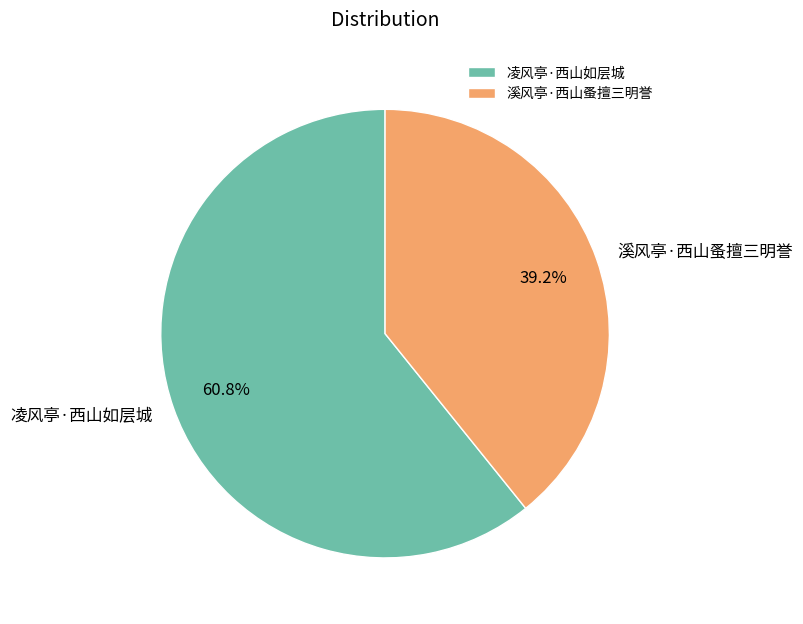

To the nearest percent, what is the combined percentage of 凌风亭·西山如层城 and 溪风亭·西山蚤擅三明誉?

100%